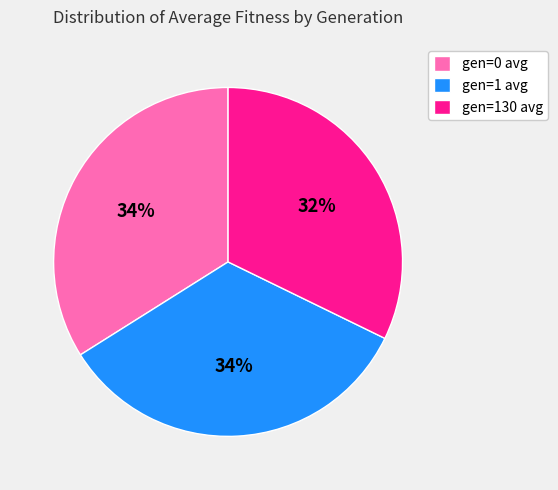

Combined, do gen=0 avg and gen=130 avg account for over 50%?

Yes